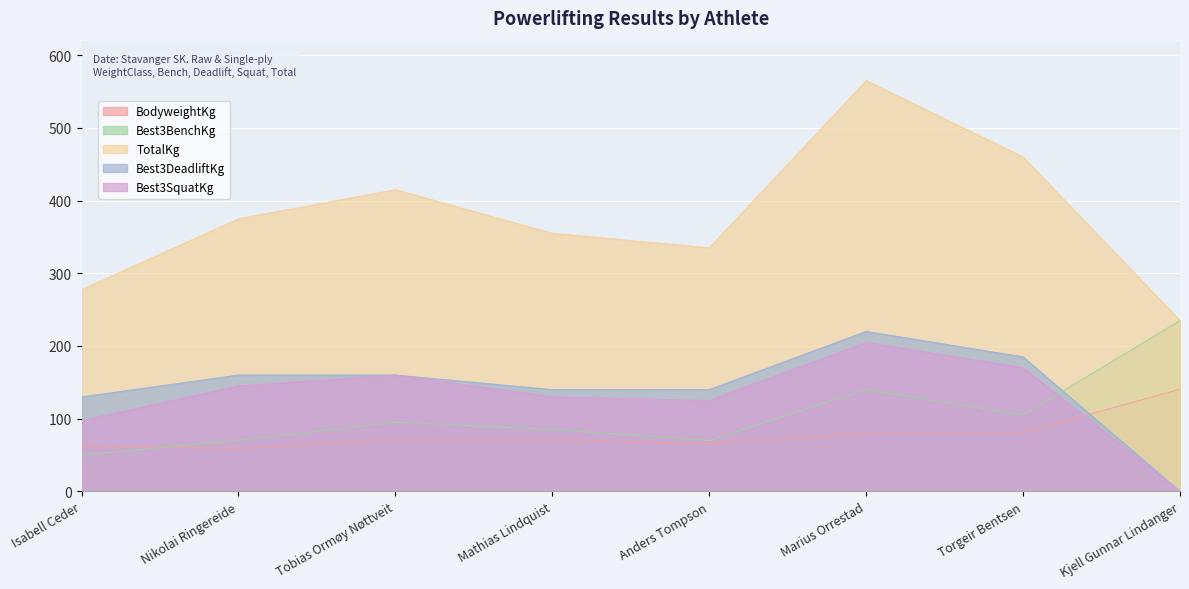

The BodyweightKg series shows 120.4 at Marius Orrestad. True or false?

False